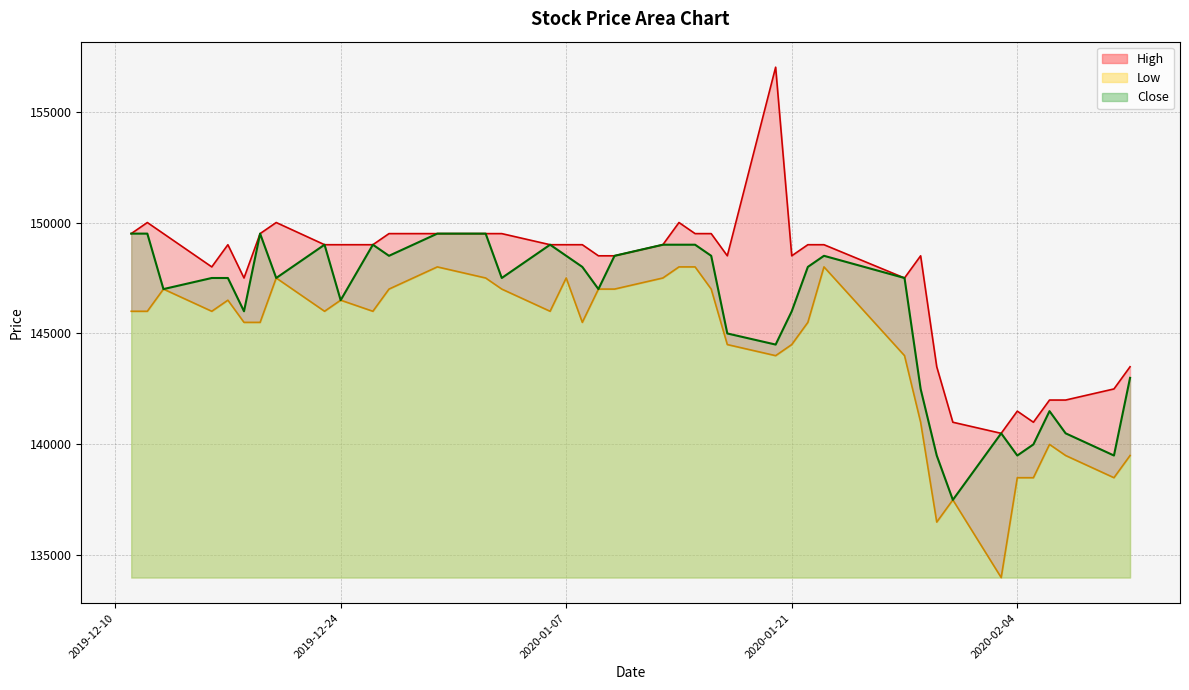

What is the difference between the highest and lowest values at 2020-01-21?

4000